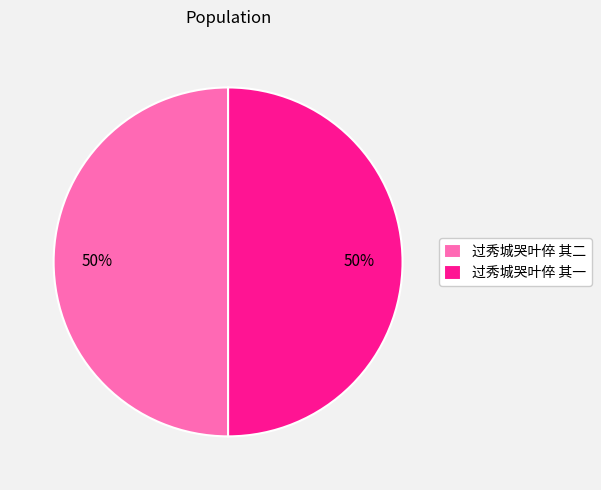

Is the sum of 过秀城哭叶倅 其一 and 过秀城哭叶倅 其二 greater than half?

Yes